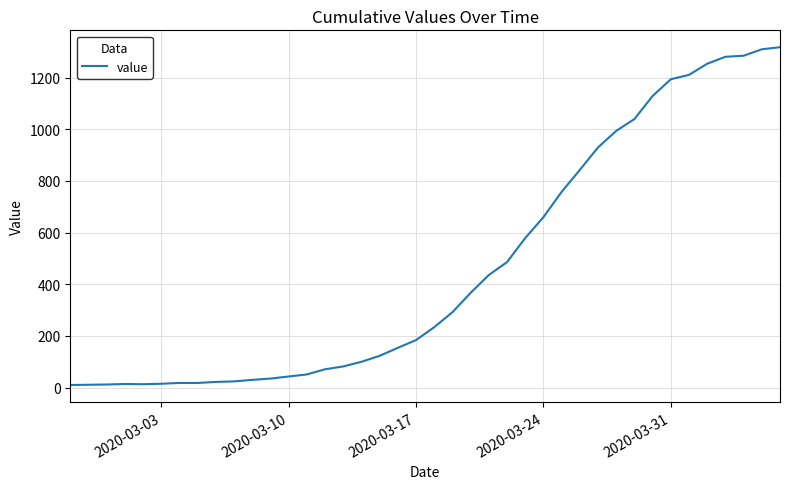

What is the difference between the maximum and minimum values?

1308